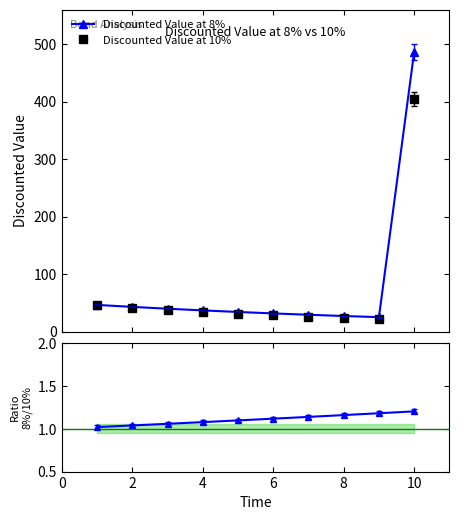

What is the maximum value for Discounted Value at 8%?

486.4